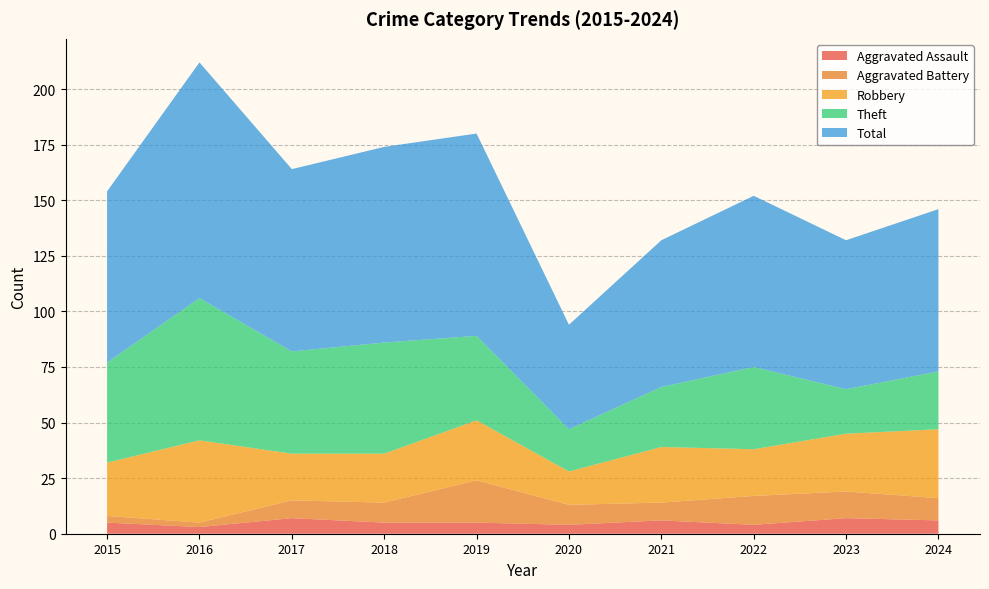

Reading left to right, transcribe all the data shown in this chart.

Aggravated Assault: 5	3	7	5	5	4	6	4	7	6
Aggravated Battery: 3	2	8	9	19	9	8	13	12	10
Robbery: 24	37	21	22	27	15	25	21	26	31
Theft: 45	64	46	50	38	19	27	37	20	26
Total: 77	106	82	88	91	47	66	77	67	73